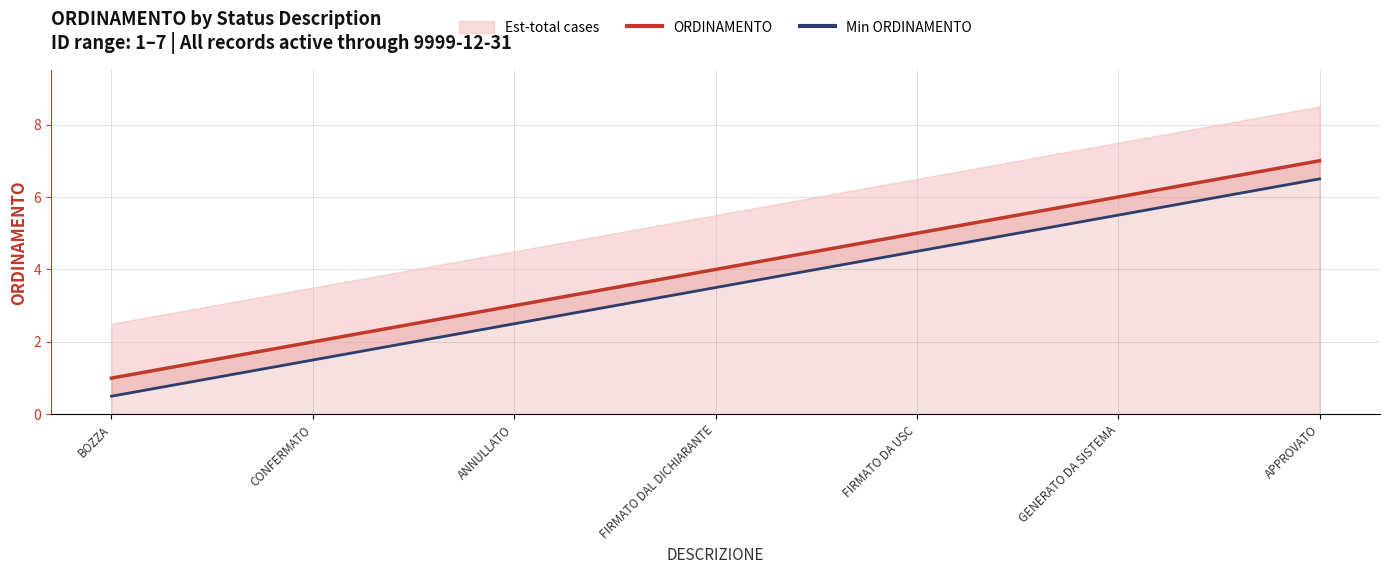

What is the approximate value of ORDINAMENTO at ANNULLATO?

3